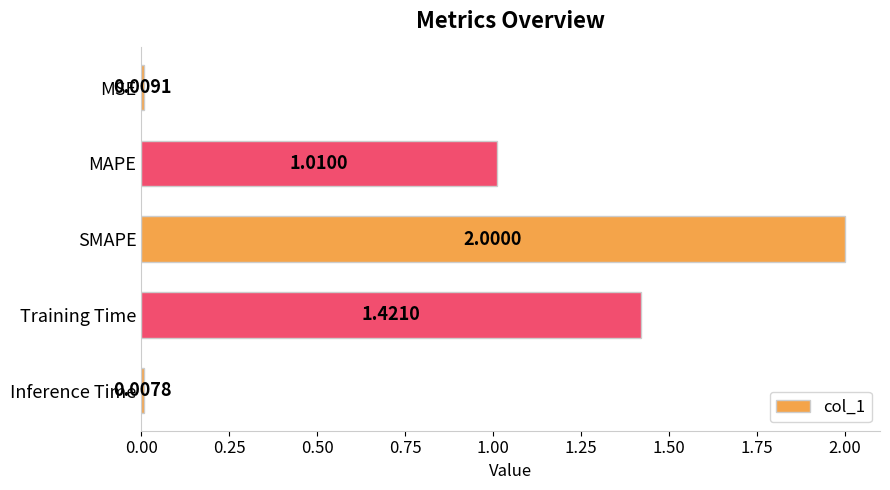

List the labels in order of value, smallest first.

Inference Time, MSE, MAPE, Training Time, SMAPE